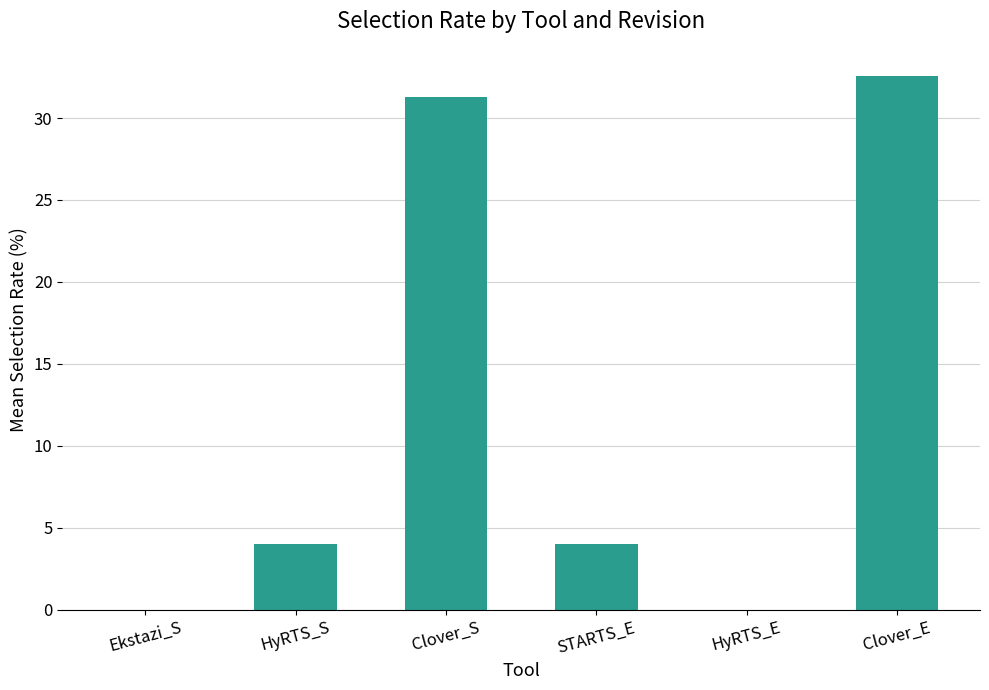

What is the sum of all values?

71.9